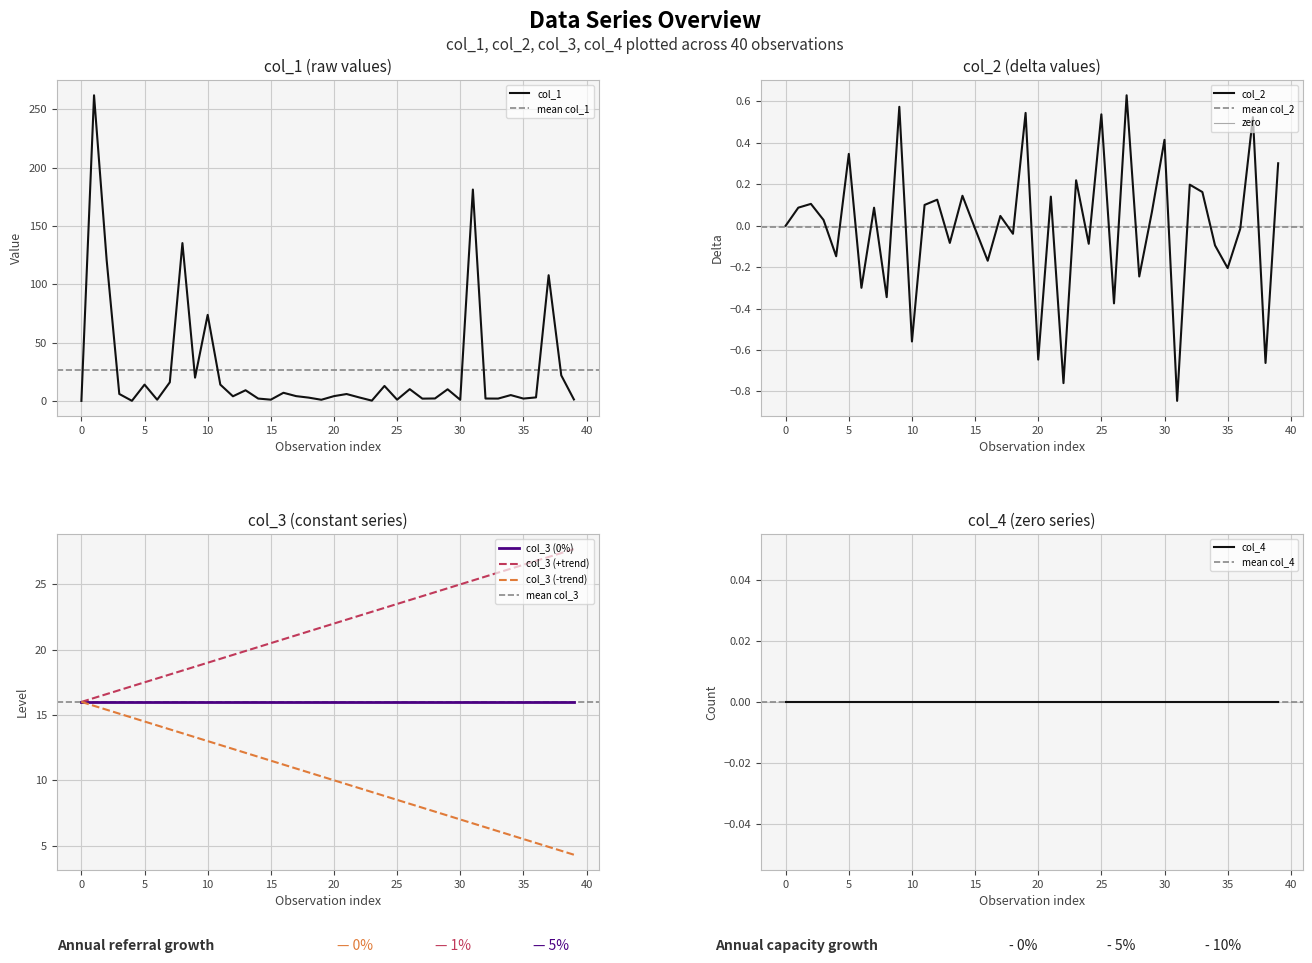

The col_2 series shows -0.2 at 4. True or false?

False